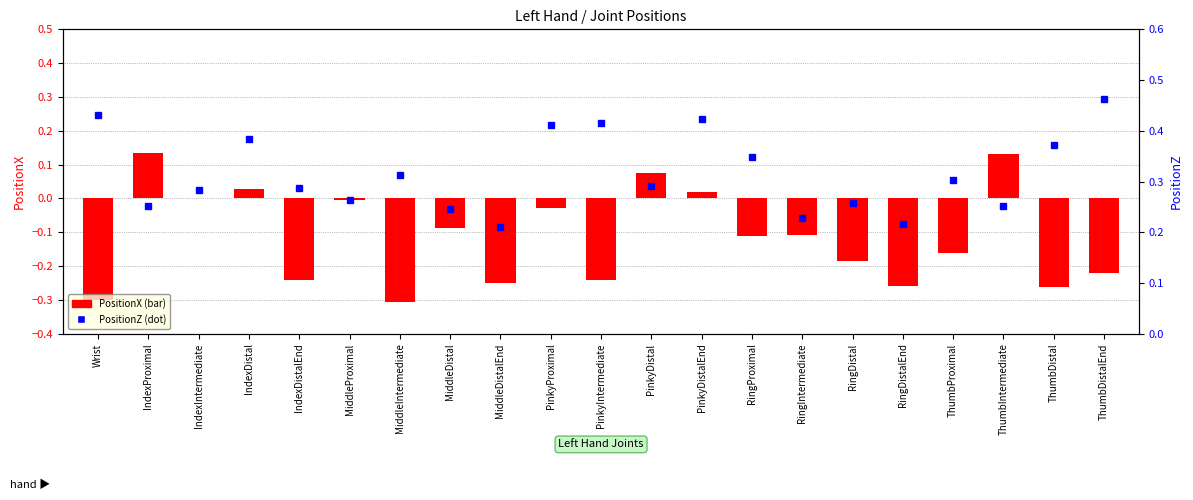

What is the lowest value of the PositionX series?

-0.3